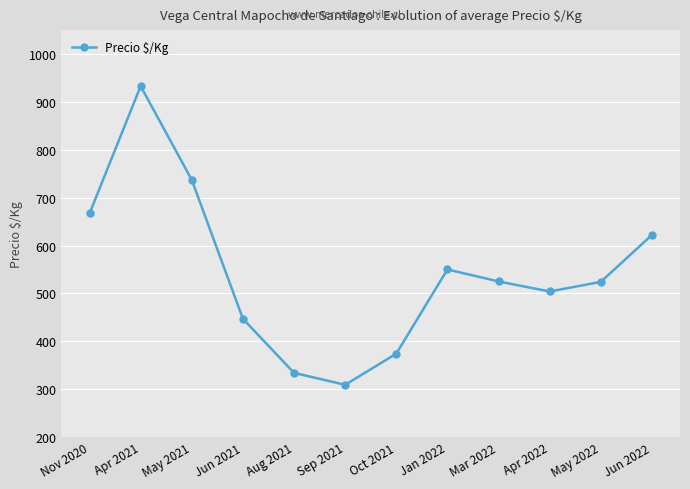

Where does the data first go above 525?

Nov 2020